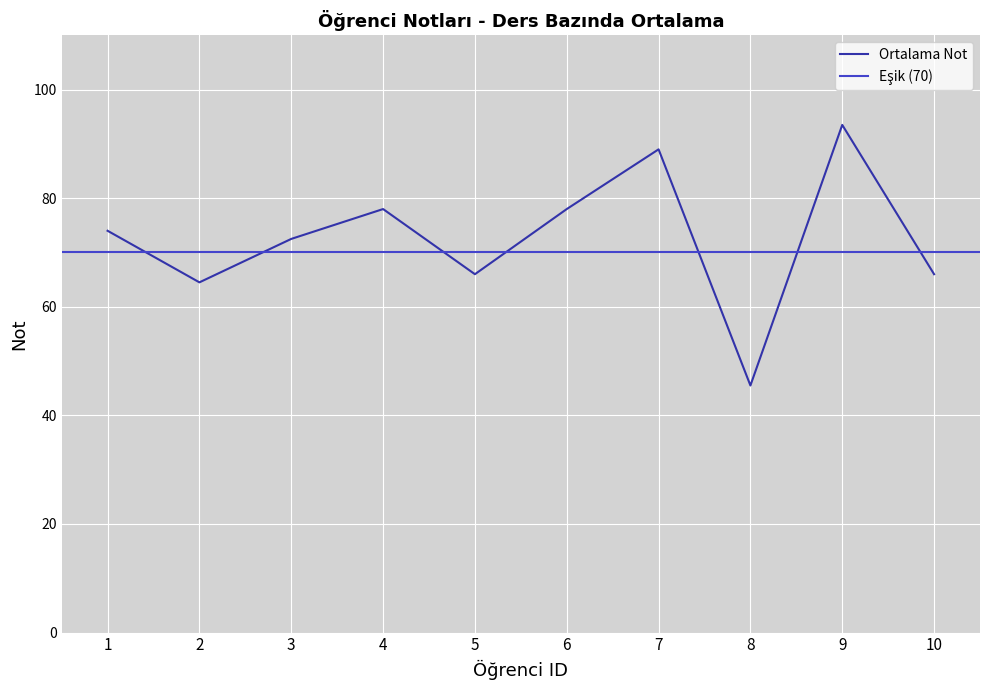

The value of Ortalama Not at 9 is 93.5. True or false?

True